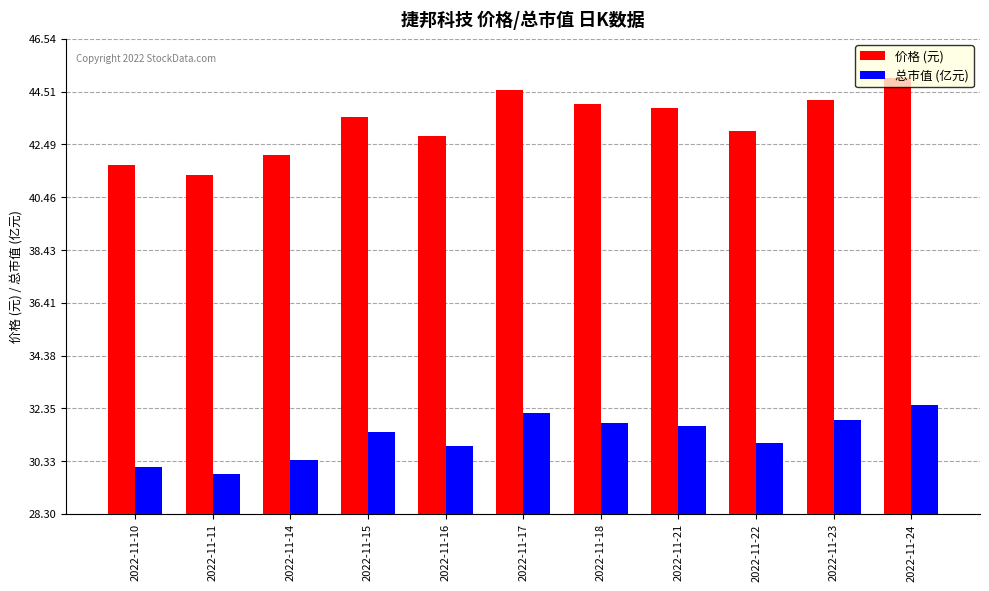

Which series has the widest spread of values?

价格 (元)